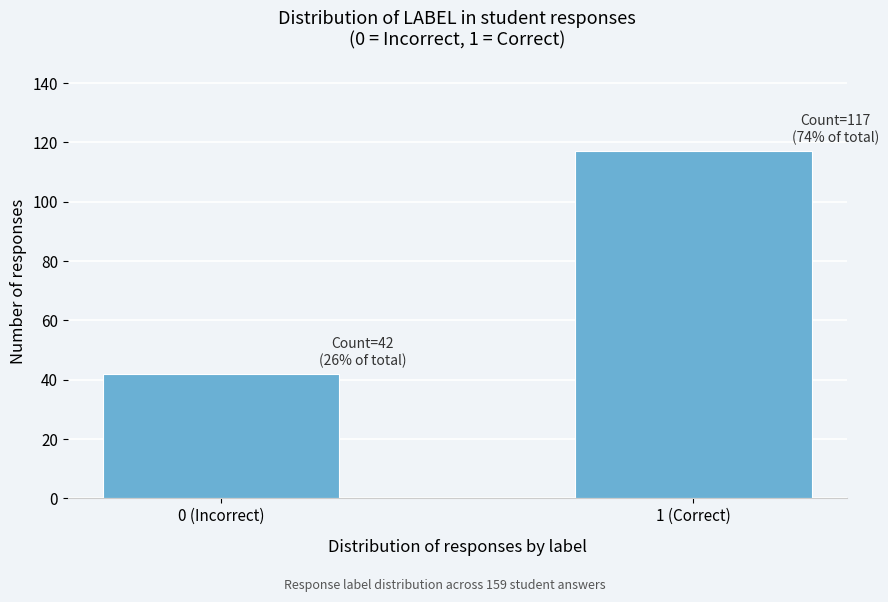

Reading left to right, extract all data points from this chart.

42	117